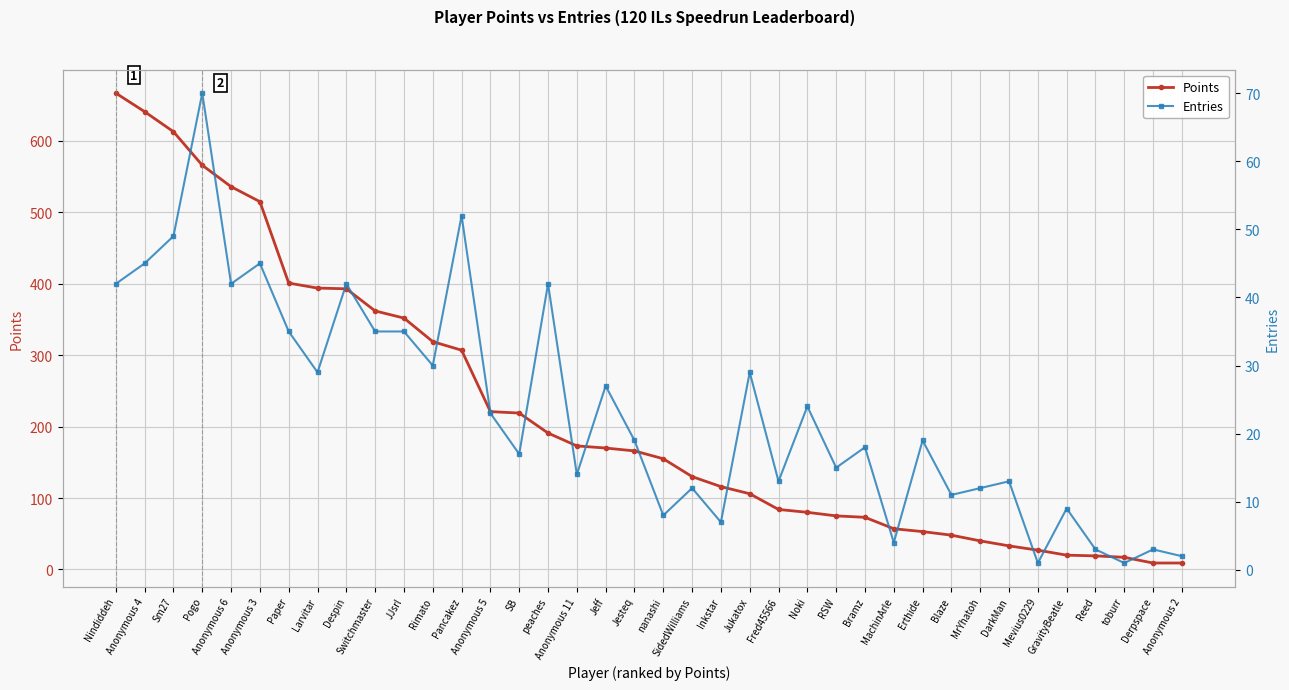

How many data points does each series have?

38